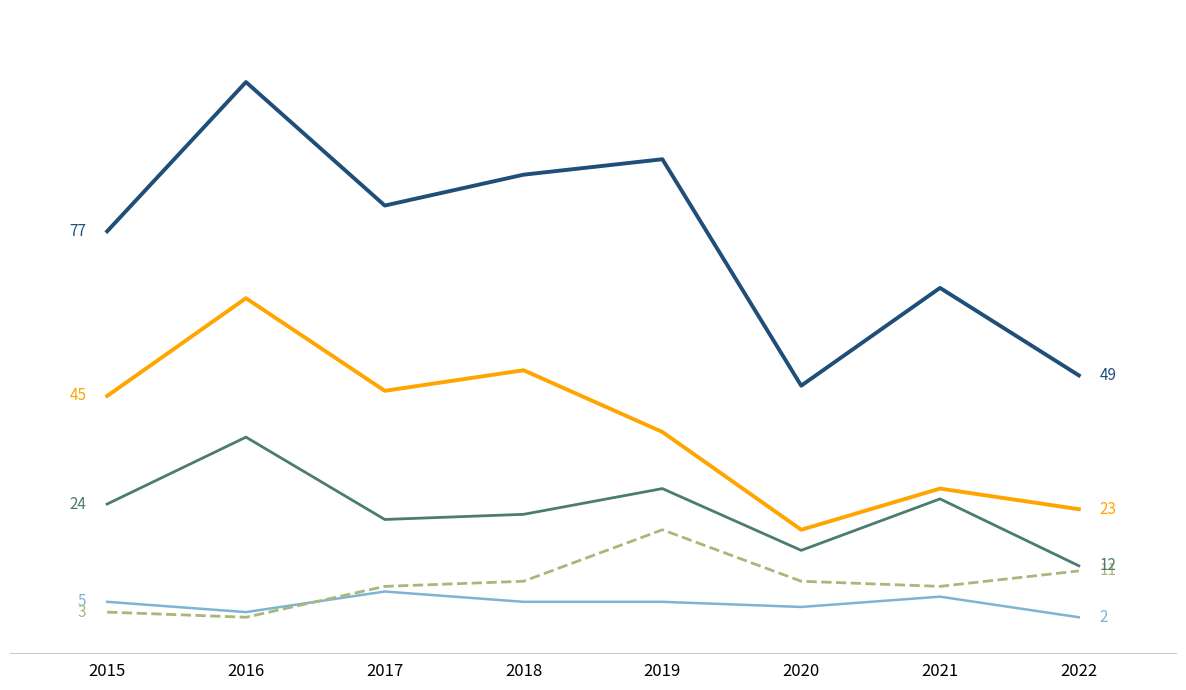

Reading left to right, transcribe all the data shown in this chart.

Aggravated Assault: 5	3	7	5	5	4	6	2
Aggravated Battery: 3	2	8	9	19	9	8	11
Robbery: 24	37	21	22	27	15	25	12
Theft: 45	64	46	50	38	19	27	23
Total: 77	106	82	88	91	47	66	49